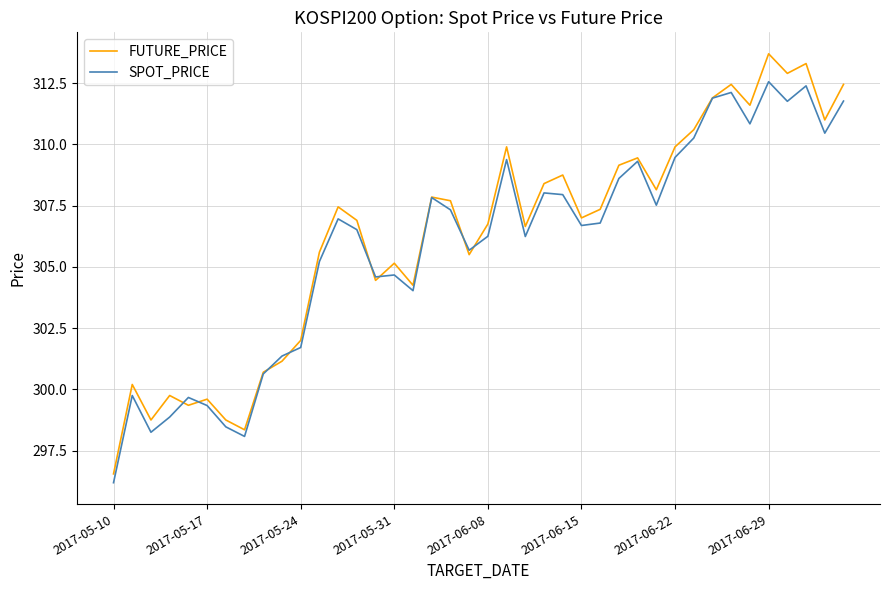

What is the maximum value for SPOT_PRICE?

312.6